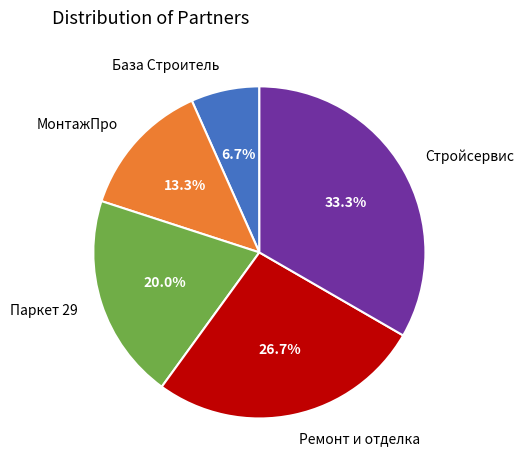

To the nearest percent, what is the average slice percentage?

20%